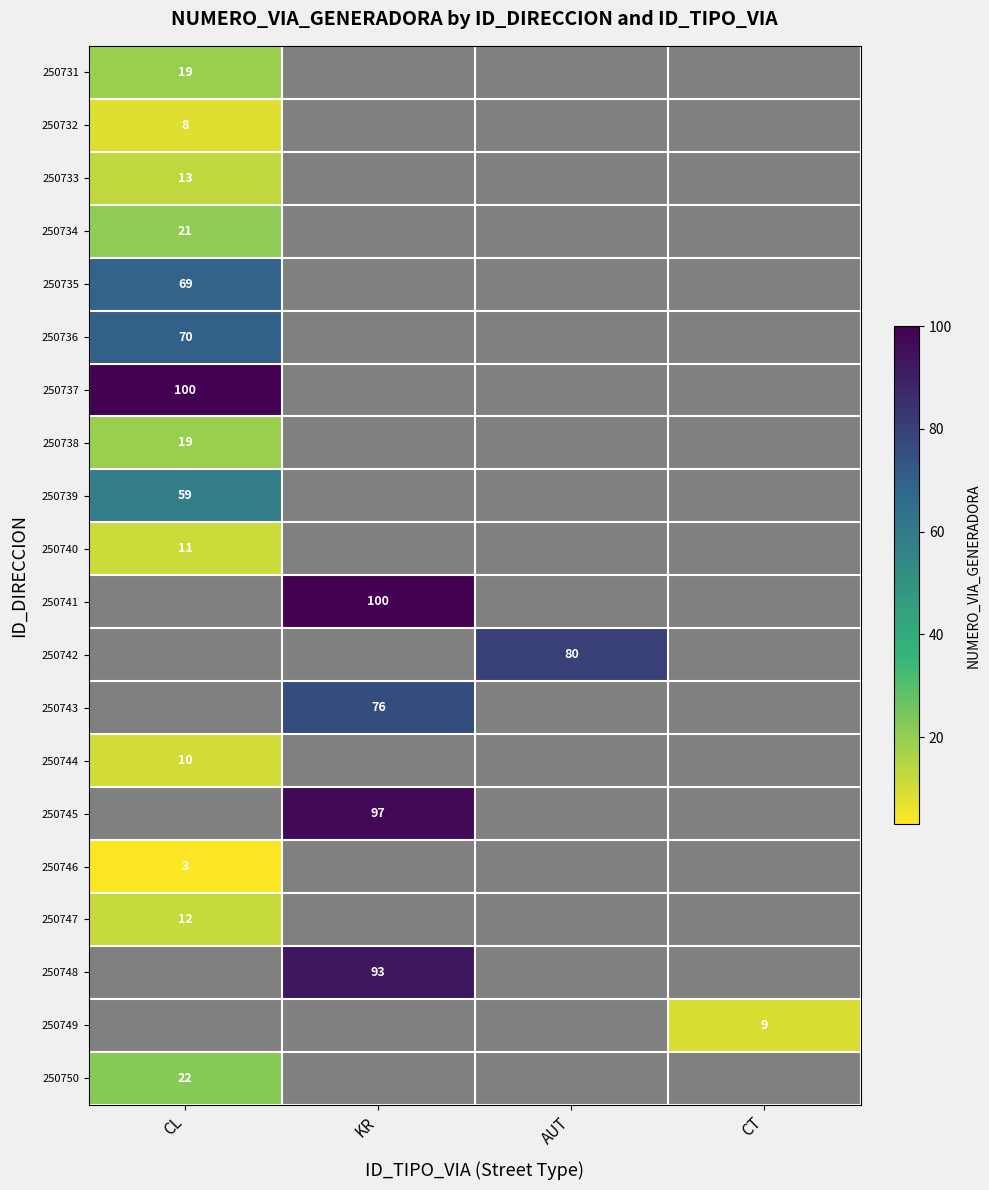

Is it true that 250747 equals 12 at CL?

True